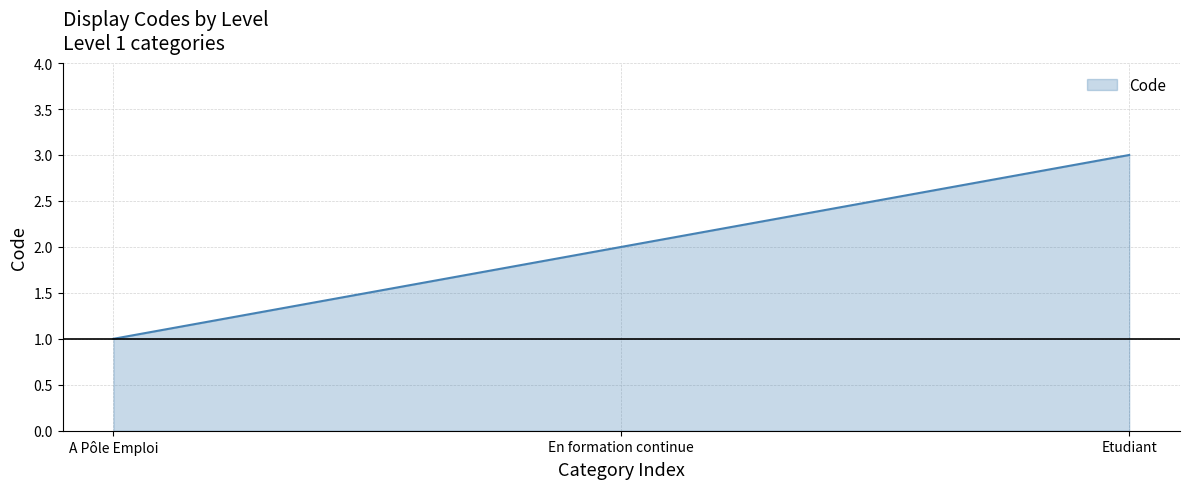

What is the difference between the values at En formation continue and A Pôle Emploi?

1